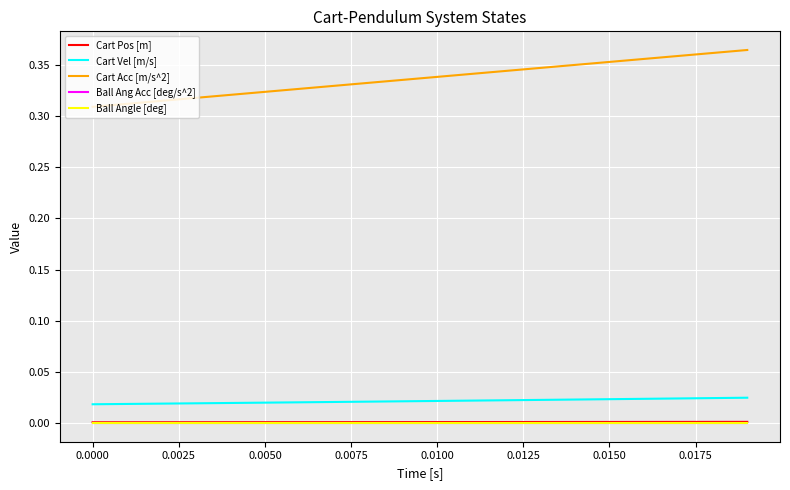

Reading left to right, extract all data points from this chart.

Cart Pos [m]: 0.0	0.0	0.0	0.0	0.0	0.0	0.0	0.0	0.0	0.0	0.0	0.0	0.0	0.0	0.0	0.0	0.0	0.0	0.0	0.0
Cart Vel [m/s]: 0.0	0.0	0.0	0.0	0.0	0.0	0.0	0.0	0.0	0.0	0.0	0.0	0.0	0.0	0.0	0.0	0.0	0.0	0.0	0.0
Cart Acc [m/s^2]: 0.3	0.3	0.3	0.3	0.3	0.3	0.3	0.3	0.3	0.3	0.3	0.3	0.3	0.3	0.4	0.4	0.4	0.4	0.4	0.4
Ball Ang Acc [deg/s^2]: 0.0	0.0	0.0	0.0	0.0	0.0	0.0	0.0	0.0	0.0	0.0	0.0	0.0	0.0	0.0	0.0	0.0	0.0	0.0	0.0
Ball Angle [deg]: 0.0	0.0	0.0	0.0	0.0	0.0	0.0	0.0	0.0	0.0	0.0	0.0	0.0	0.0	0.0	0.0	0.0	0.0	0.0	0.0